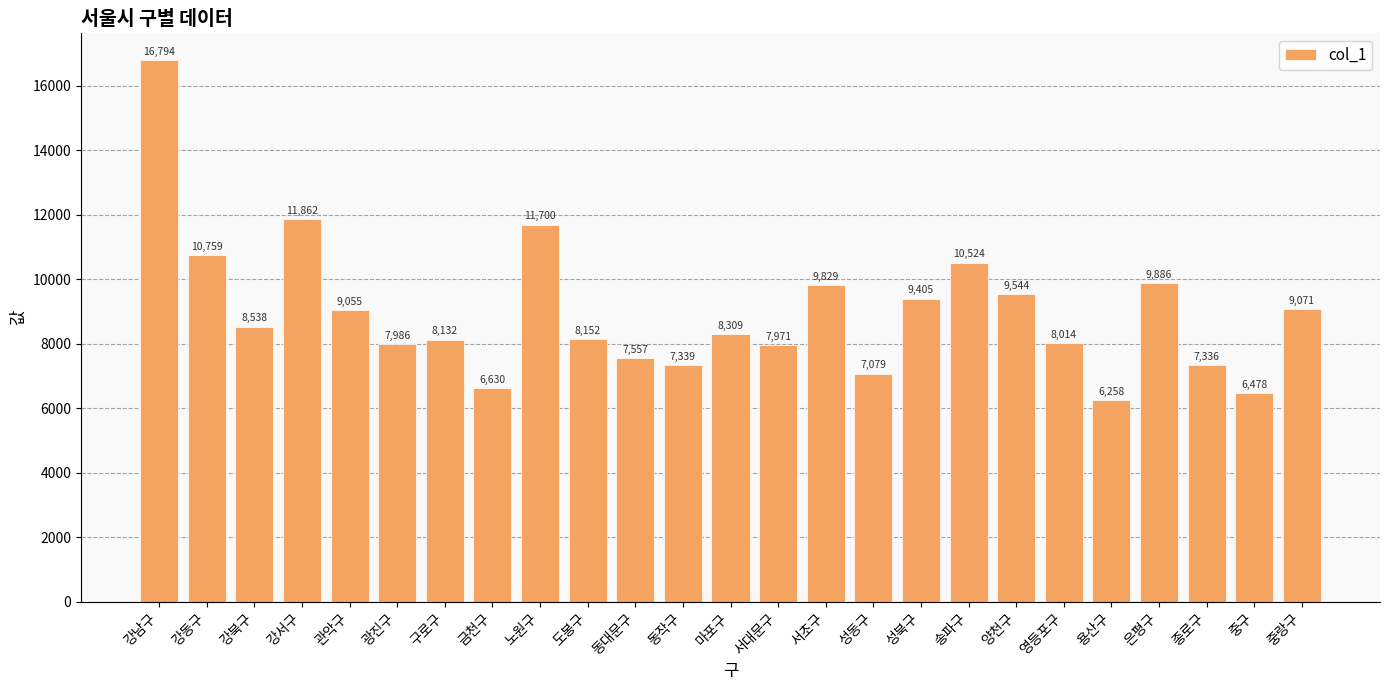

Which label corresponds to the largest value in the chart?

강남구